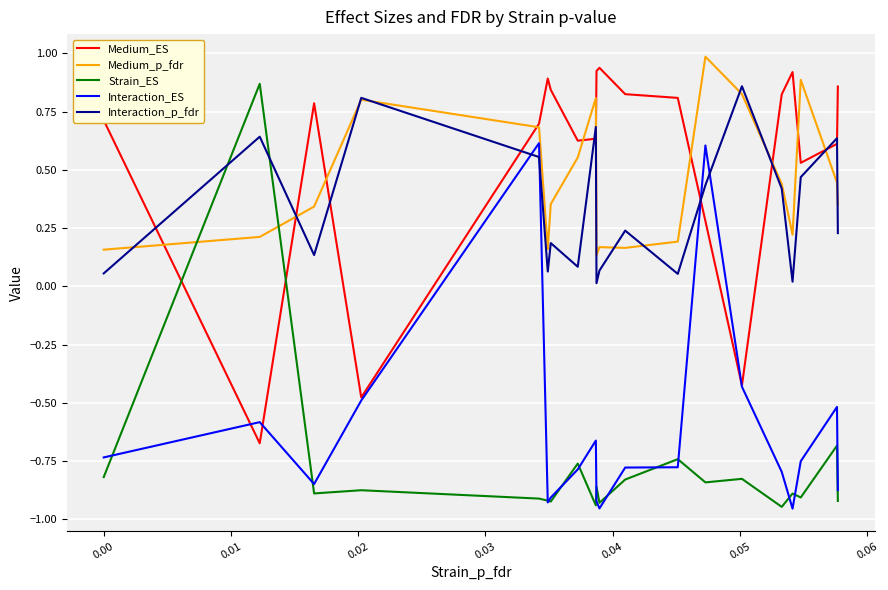

Which series has the largest total across all categories?

Medium_ES